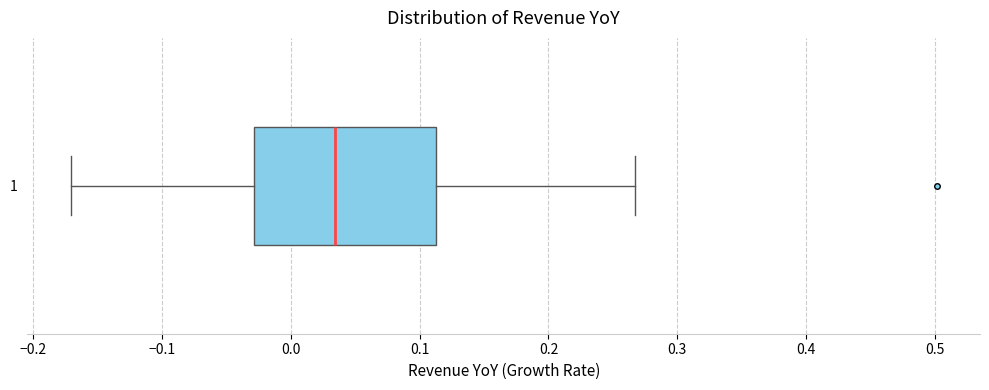

Read this box plot against the x-axis: the position of the median line, the range covered by the box, and the ends of both whiskers. The values are not printed on the chart, so give them approximately, as read against the axis.

median 0.03, box -0.03 to 0.11, whiskers -0.17 to 0.27